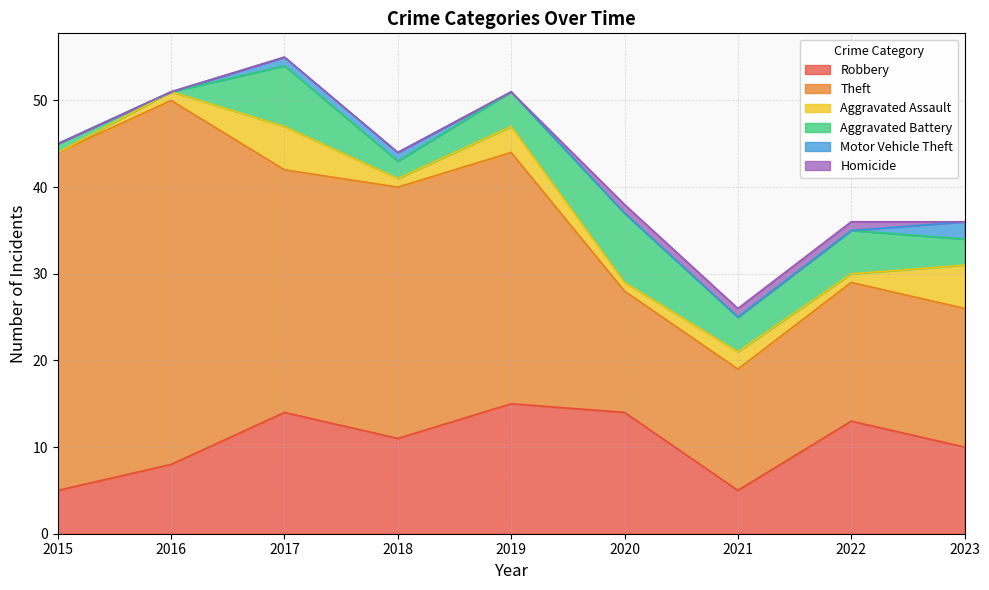

At which label is Aggravated Battery closest to 4?

2019